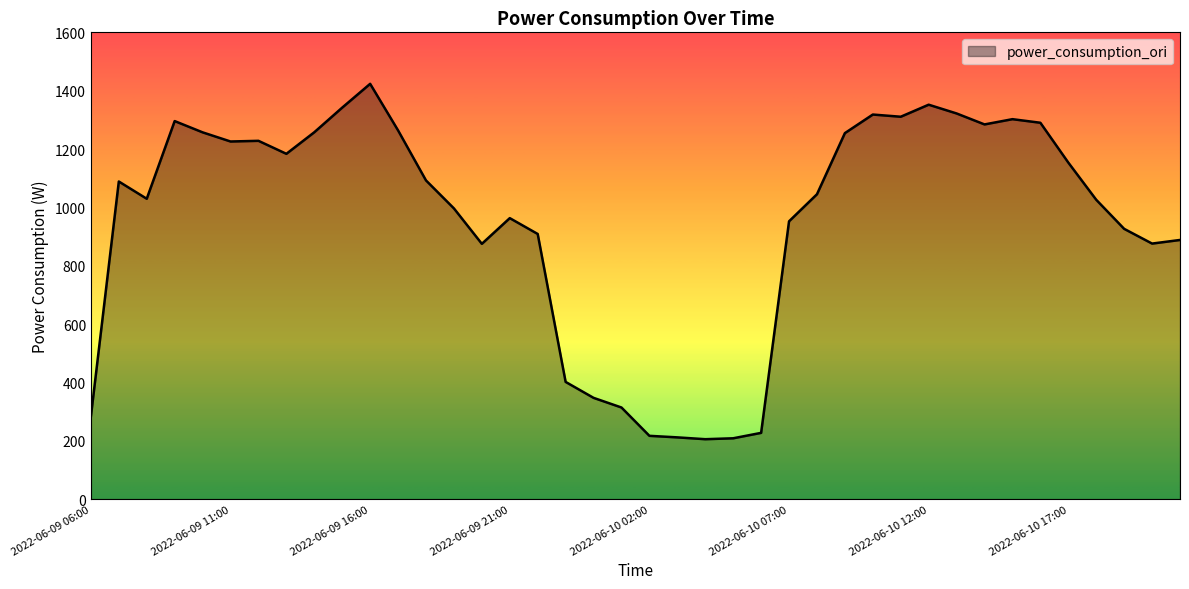

What is the smallest value displayed?

205.4